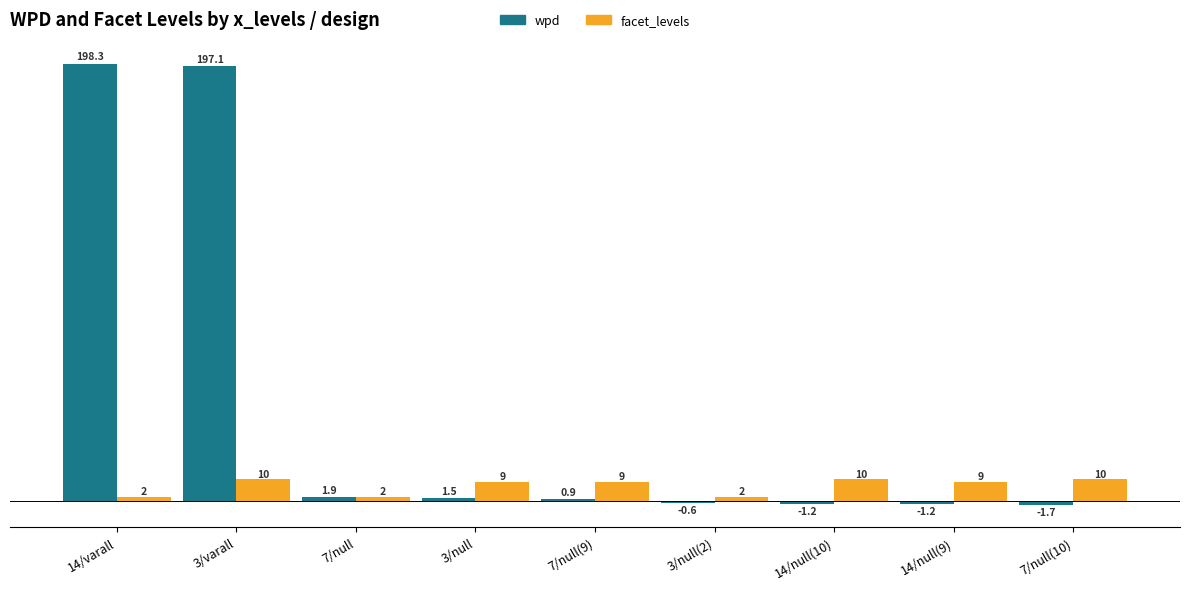

At which label does wpd reach its peak?

14/varall